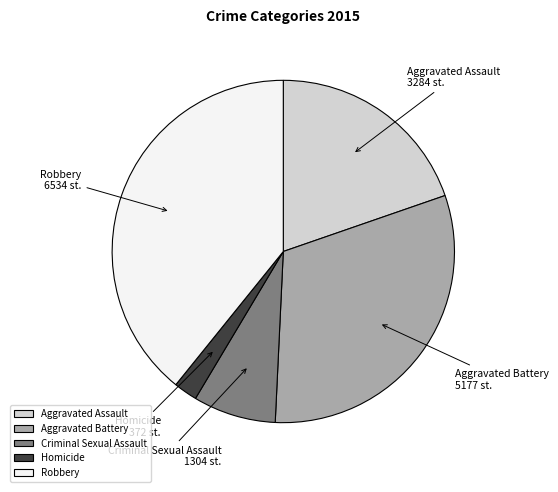

Approximately how many times larger is the value at Homicide compared to Aggravated Battery?

0.1